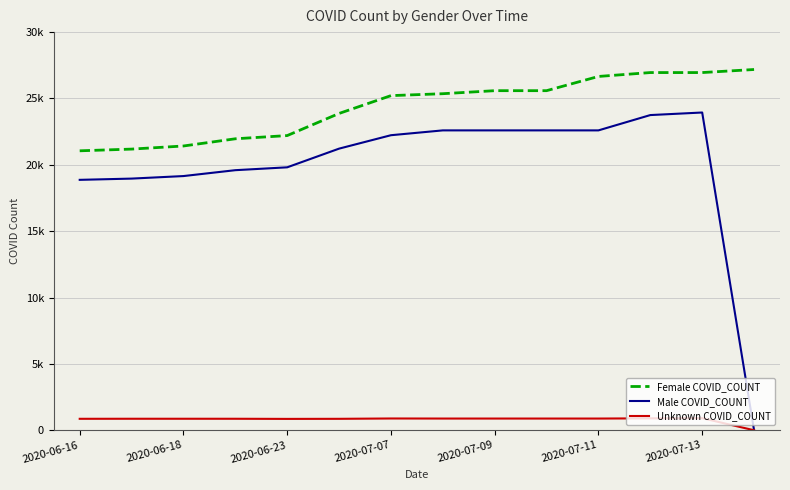

True or false: Female COVID_COUNT and Male COVID_COUNT cross at least once.

False